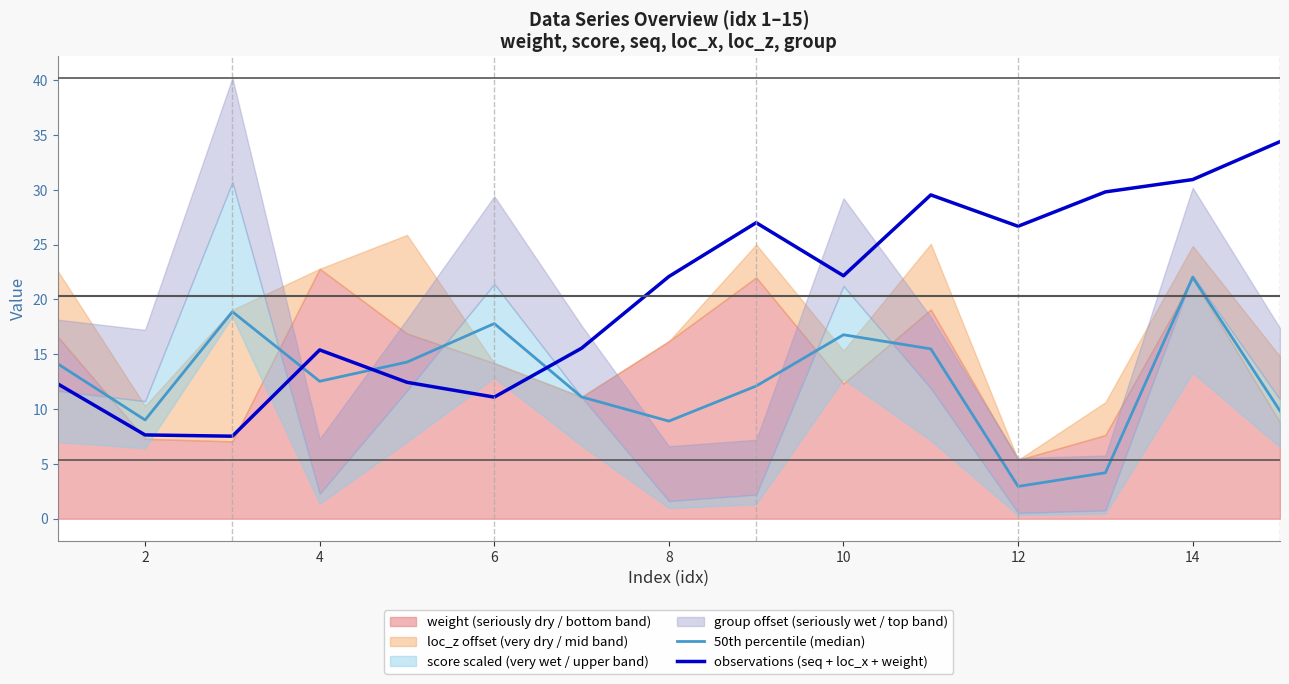

In 50th percentile (median), how many points are higher than both neighbors (excluding endpoints)?

4